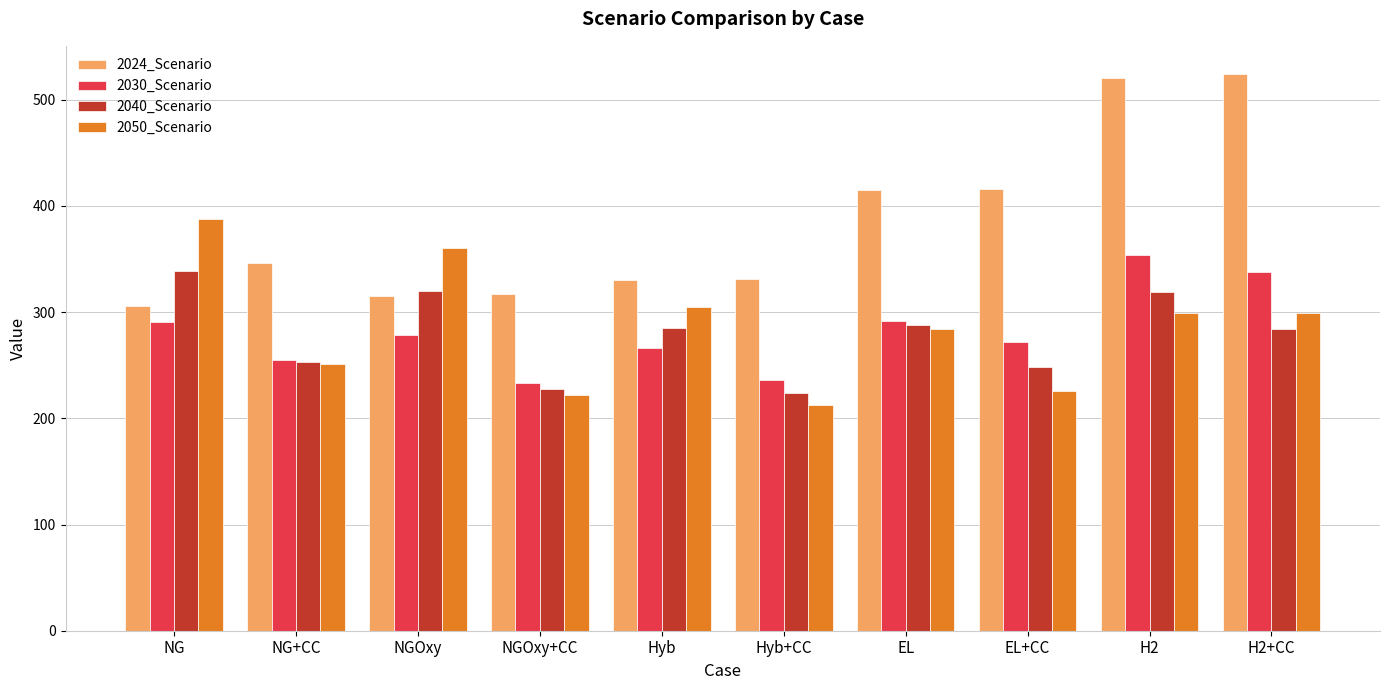

Rank the series by their maximum value, from highest to lowest.

2024_Scenario, 2050_Scenario, 2030_Scenario, 2040_Scenario